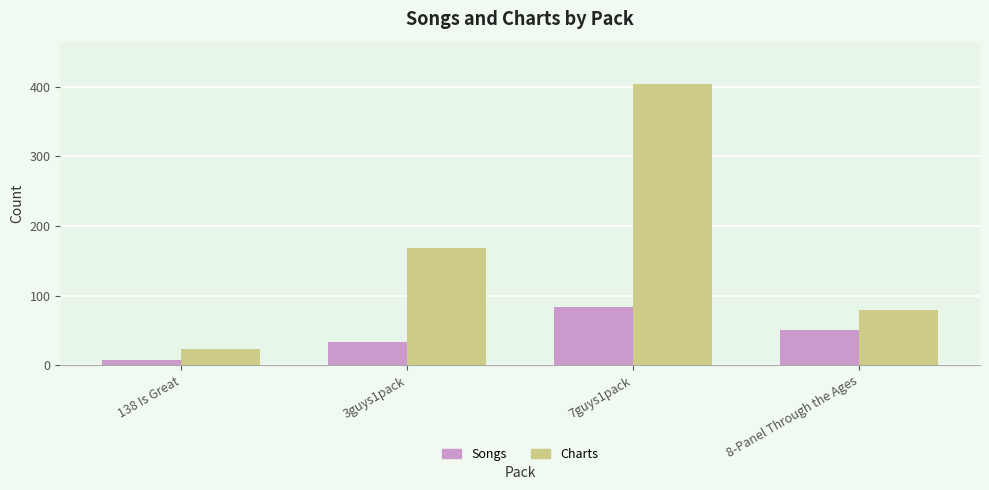

What is the sum of the Charts values at 138 Is Great and 3guys1pack?

192